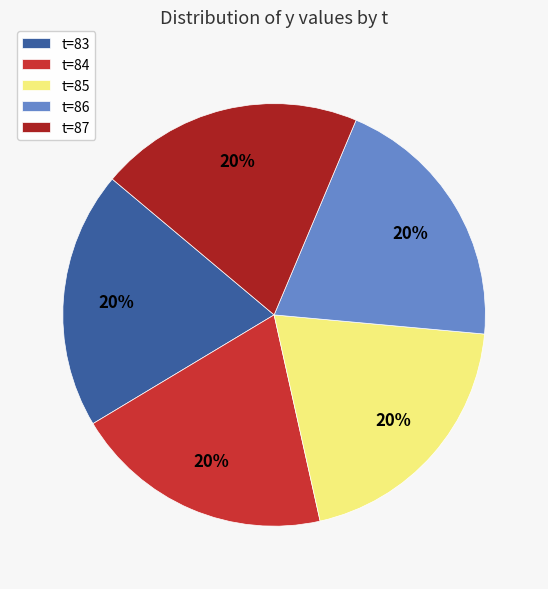

Combined, do t=84 and t=86 account for over 50%?

No